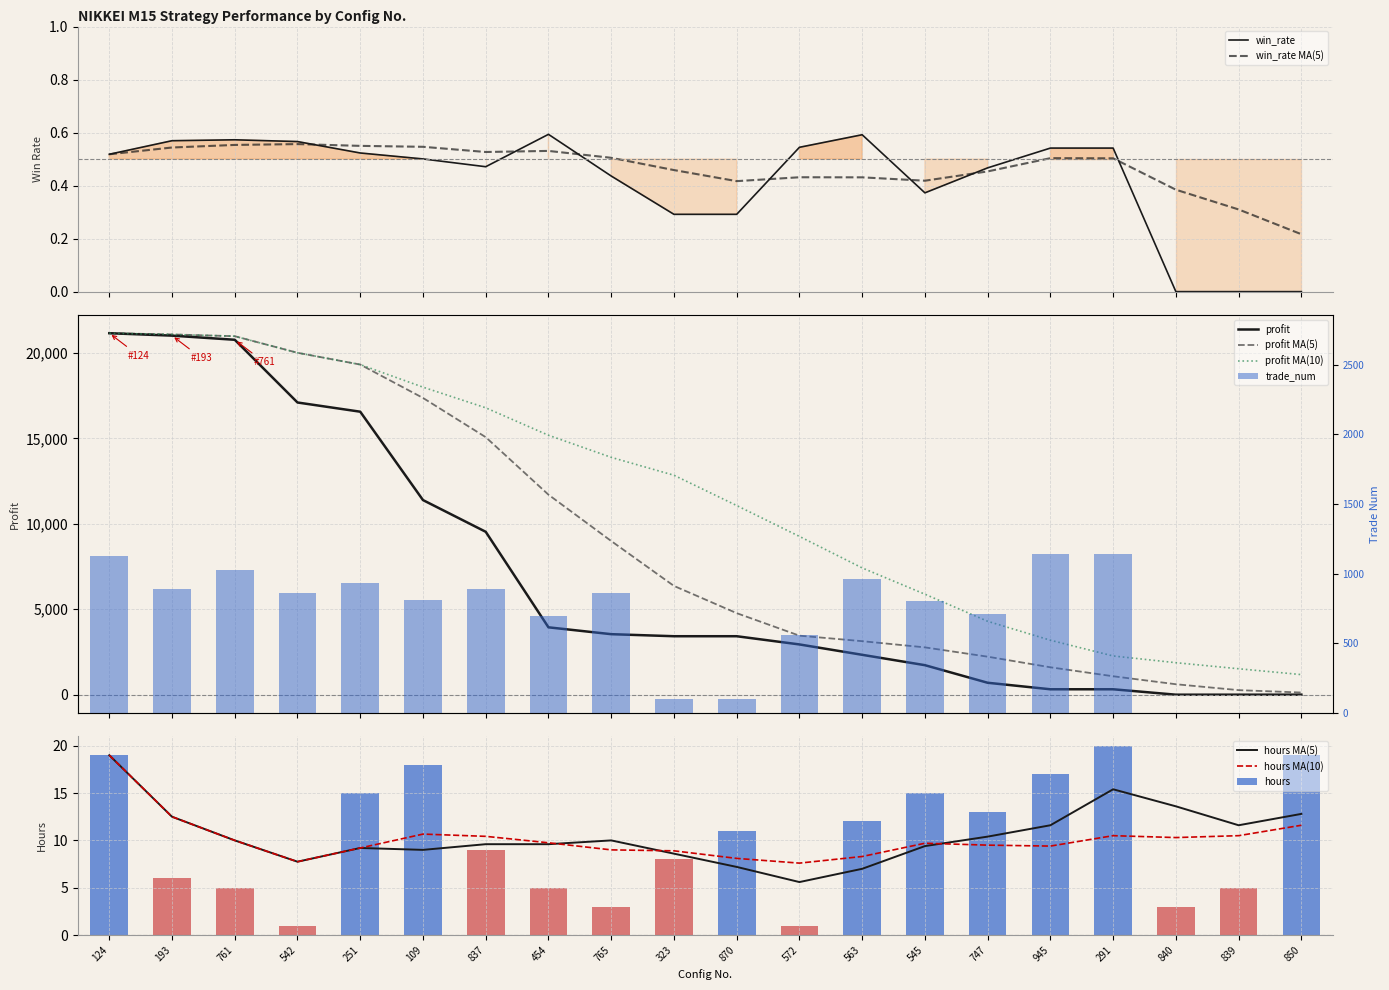

Does the chart contain stacked bars?

No